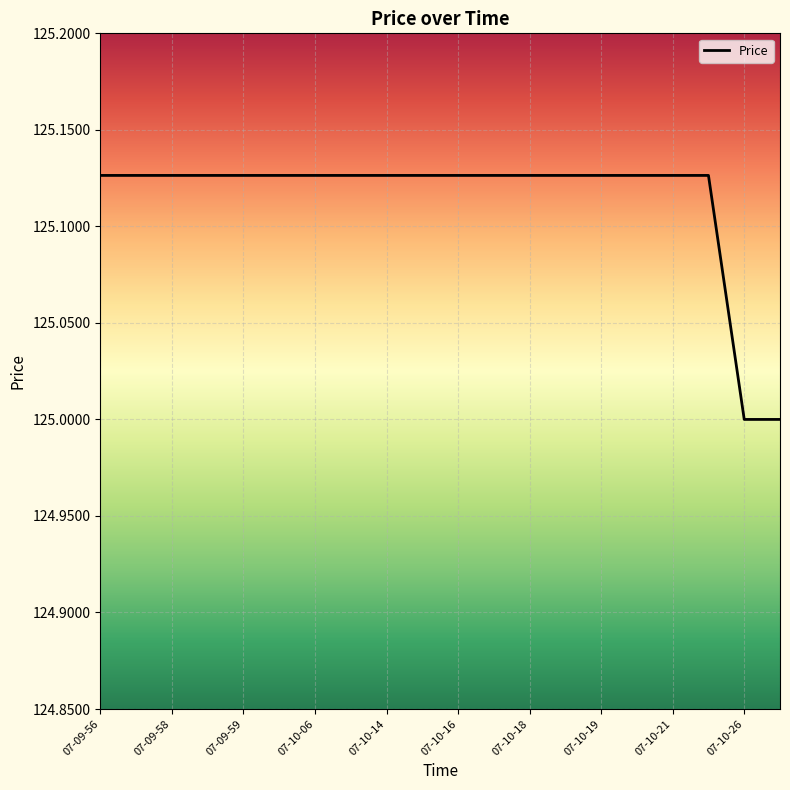

What is the minimum value shown in the chart?

125.0